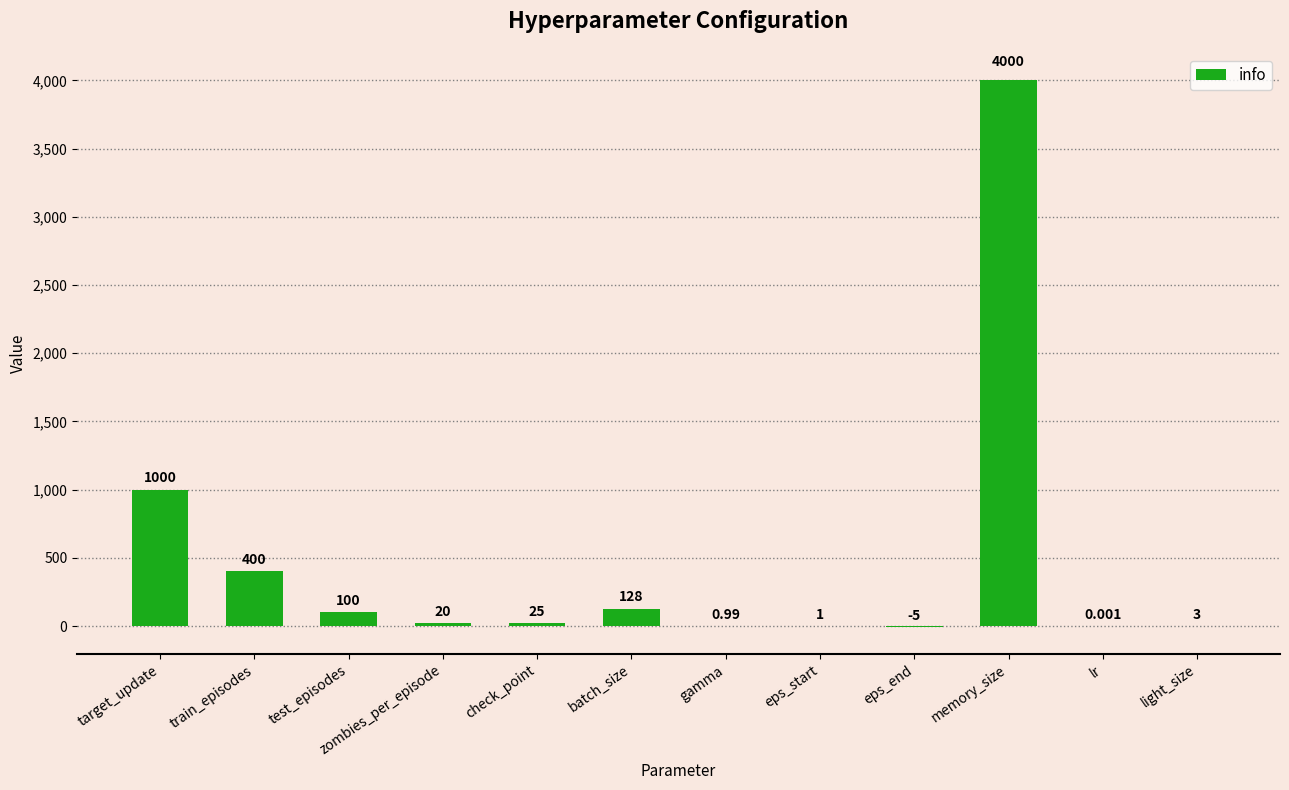

At which label does the data first exceed 25?

target_update